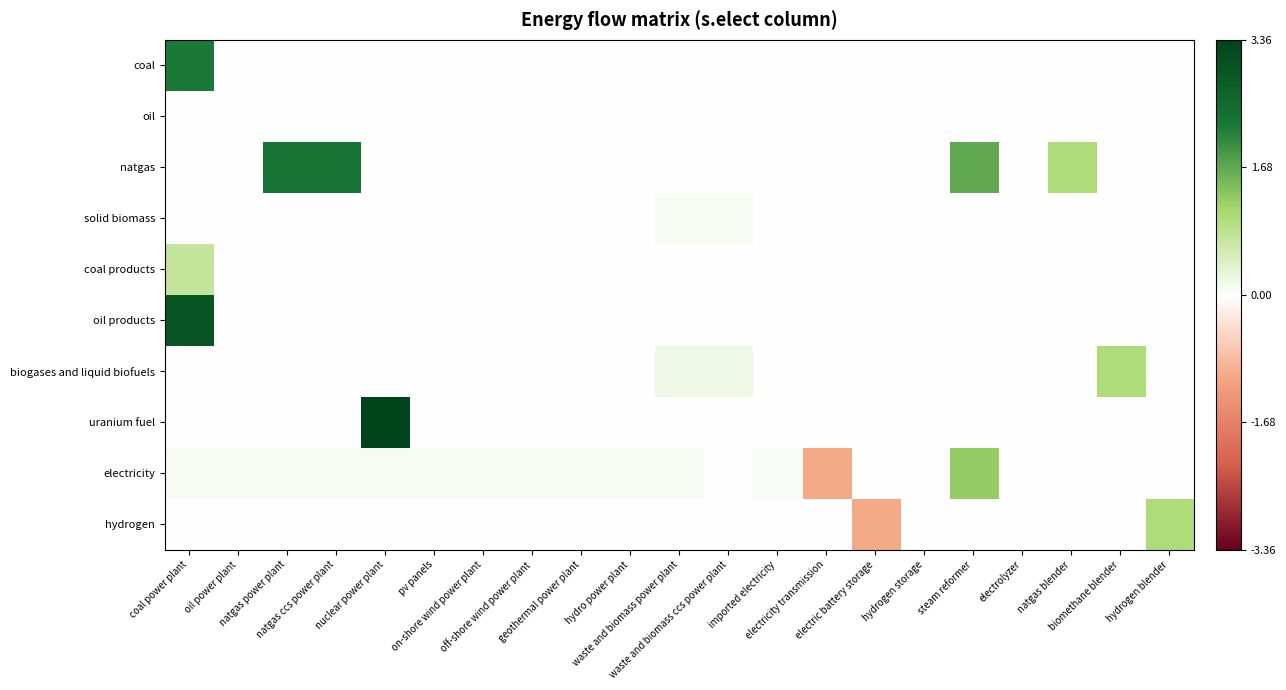

Which series has the largest range (max minus min)?

uranium fuel